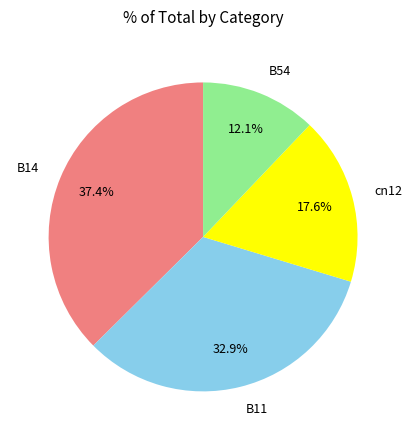

How many slices are in this pie chart?

4